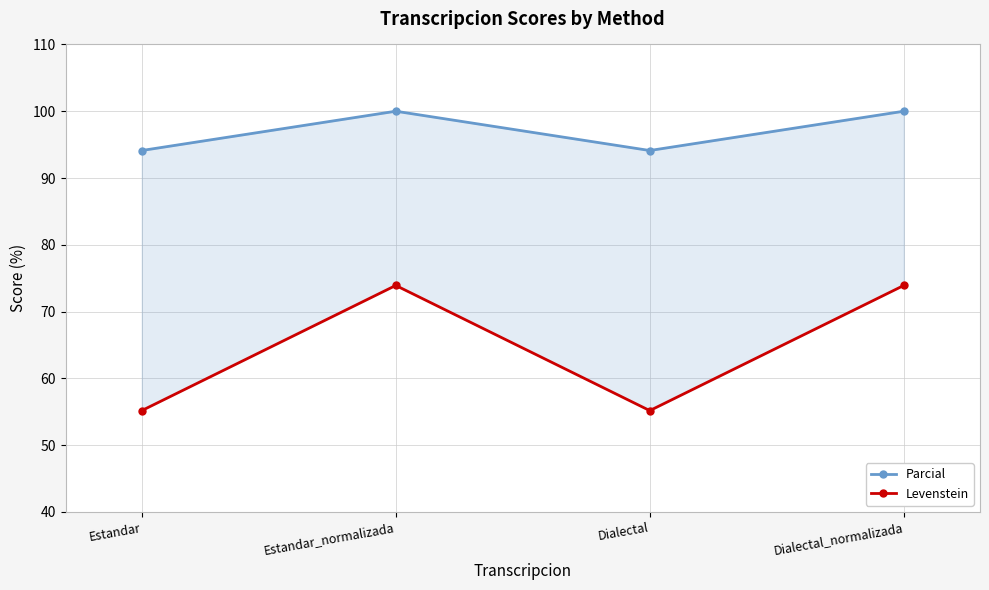

What is the label of the 2nd point from the right?

Dialectal